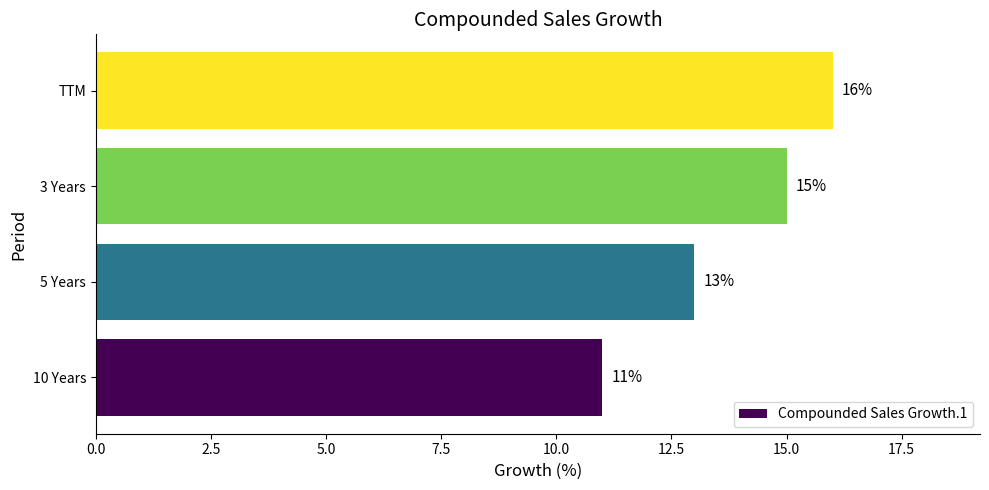

What is the ratio of the value at 3 Years to the value at TTM?

0.9